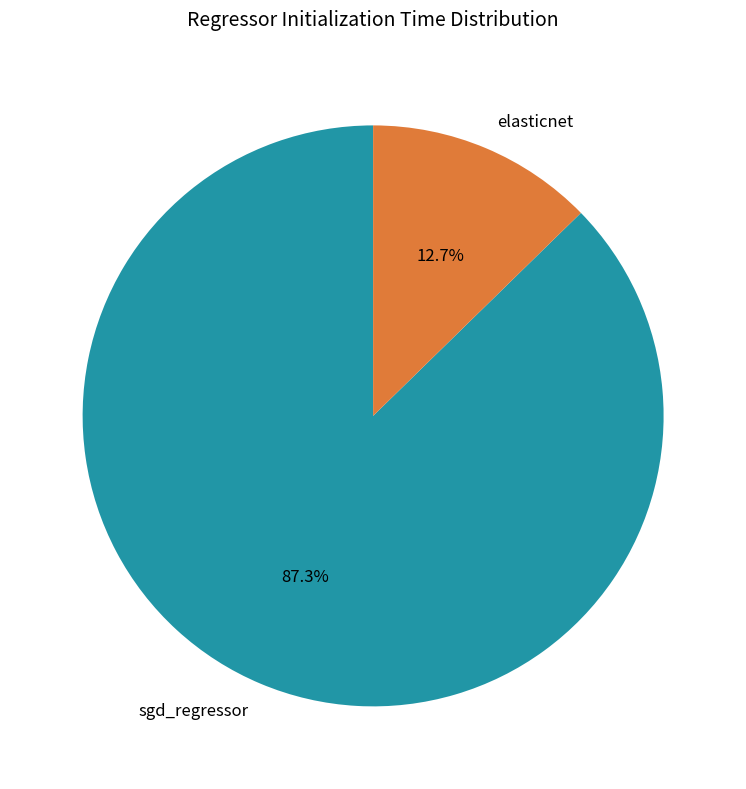

Is sgd_regressor the majority of the pie?

Yes